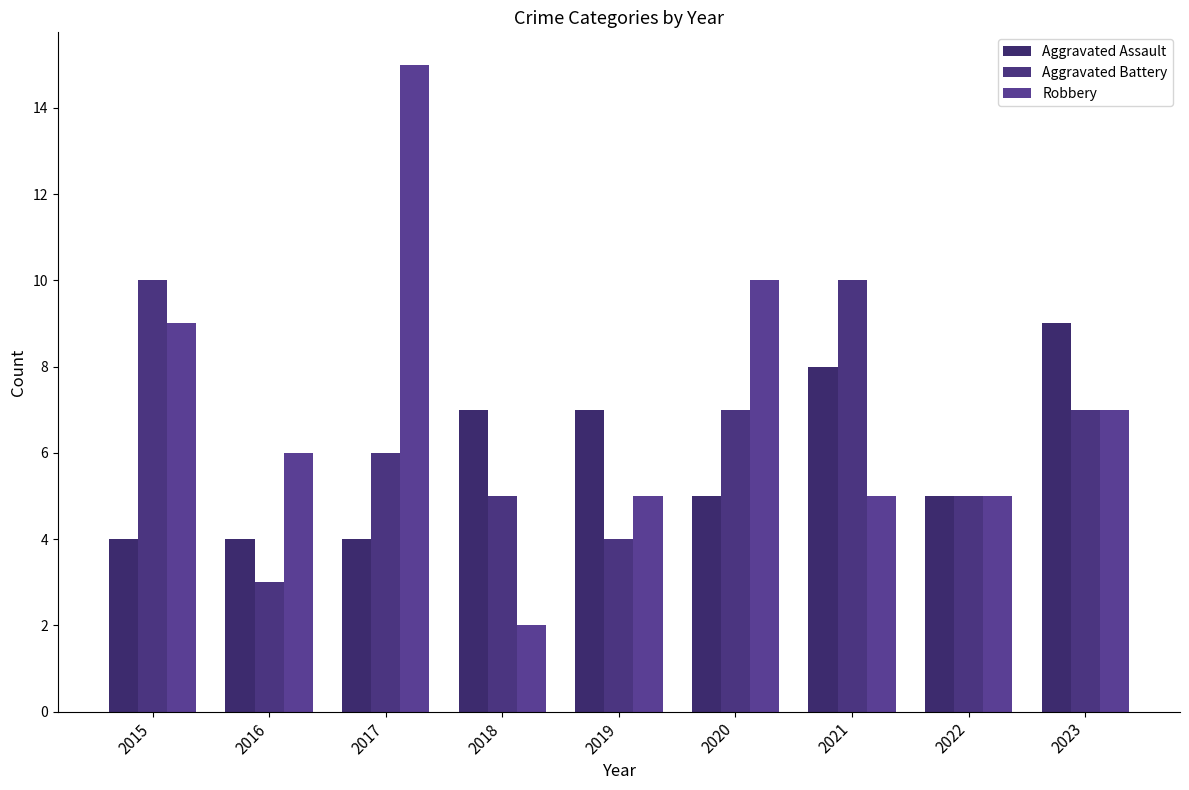

Are the bars horizontal?

No